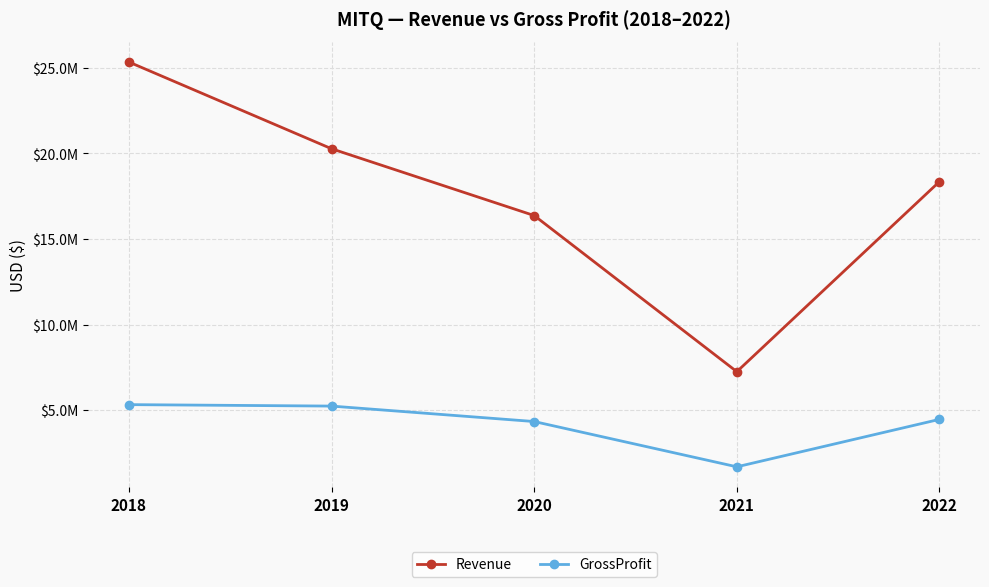

What are all the series names shown in the legend?

Revenue, GrossProfit